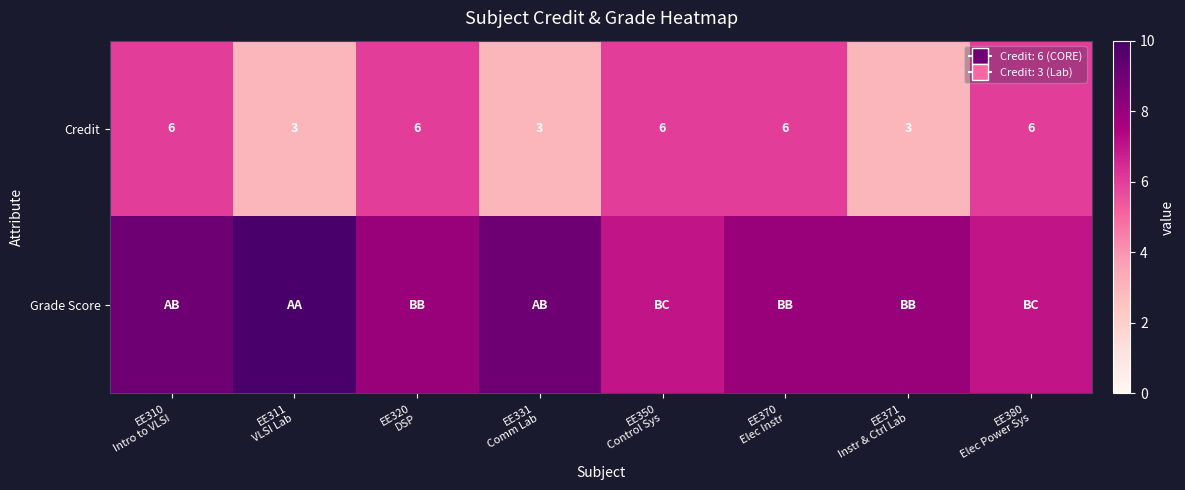

What is the difference between the maximum and minimum values in the Credit series?

3